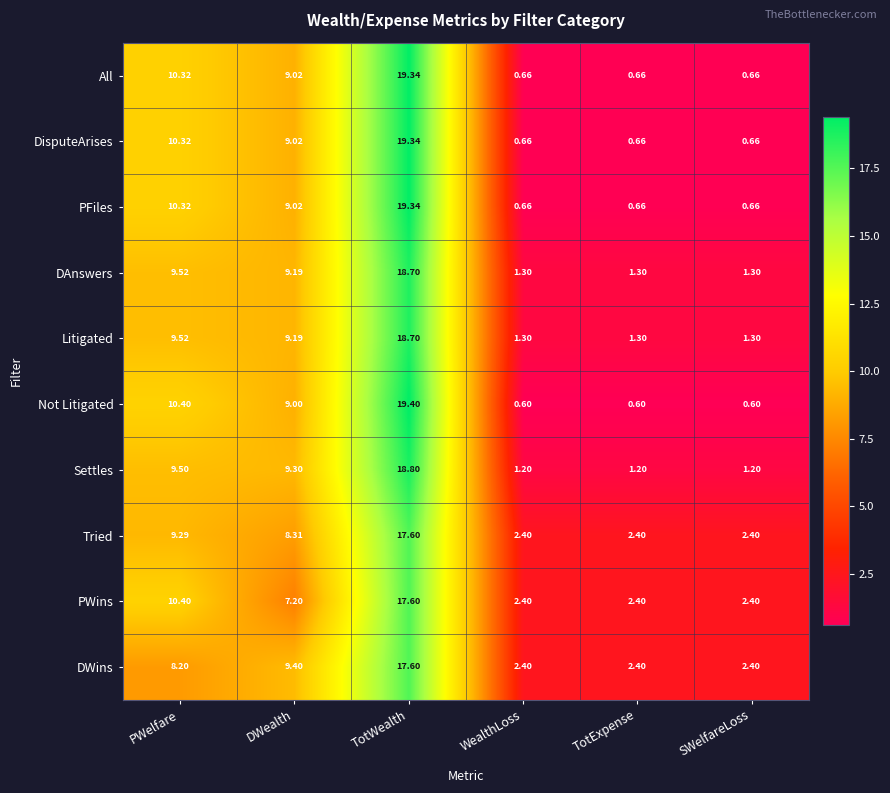

Which series has the widest spread of values?

Not Litigated